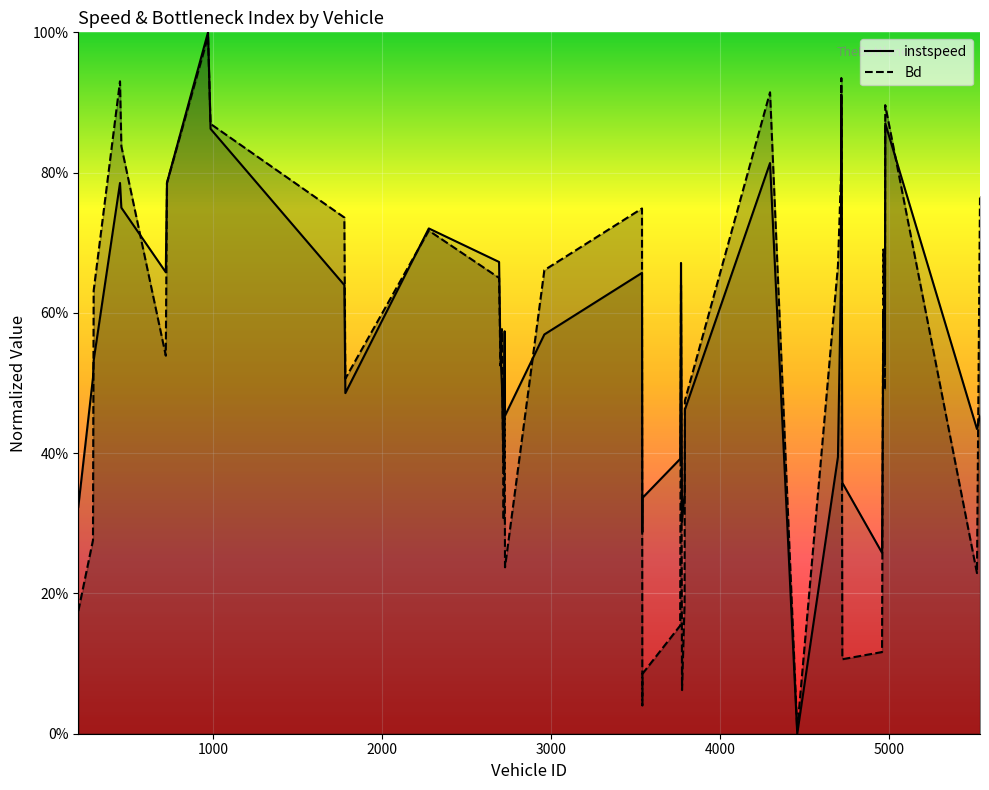

What is the difference between the second highest and minimum values in the Bd series?

0.9